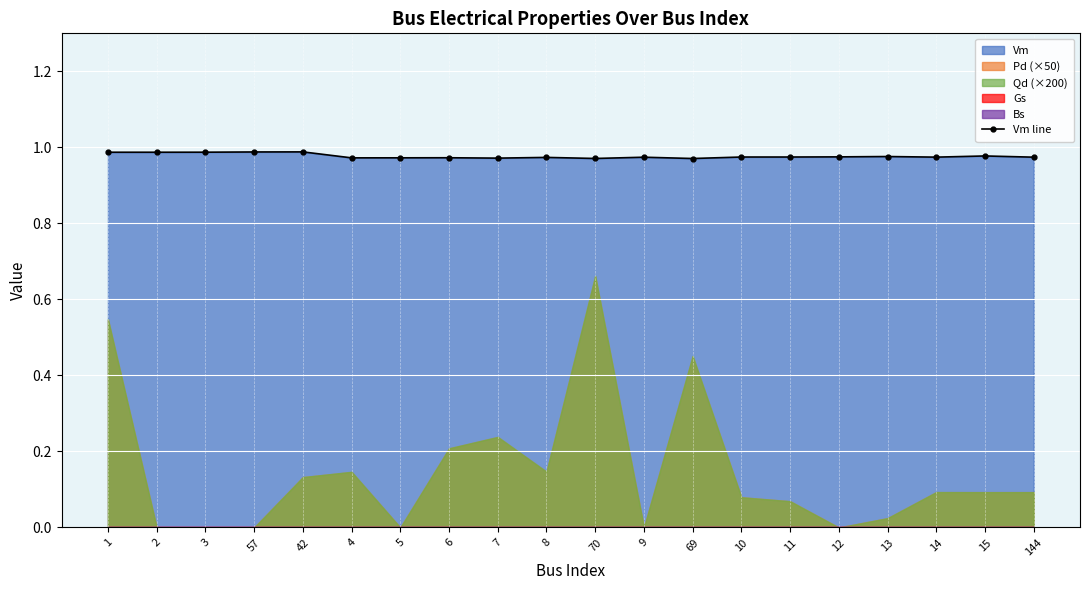

What is the average value?

1.0